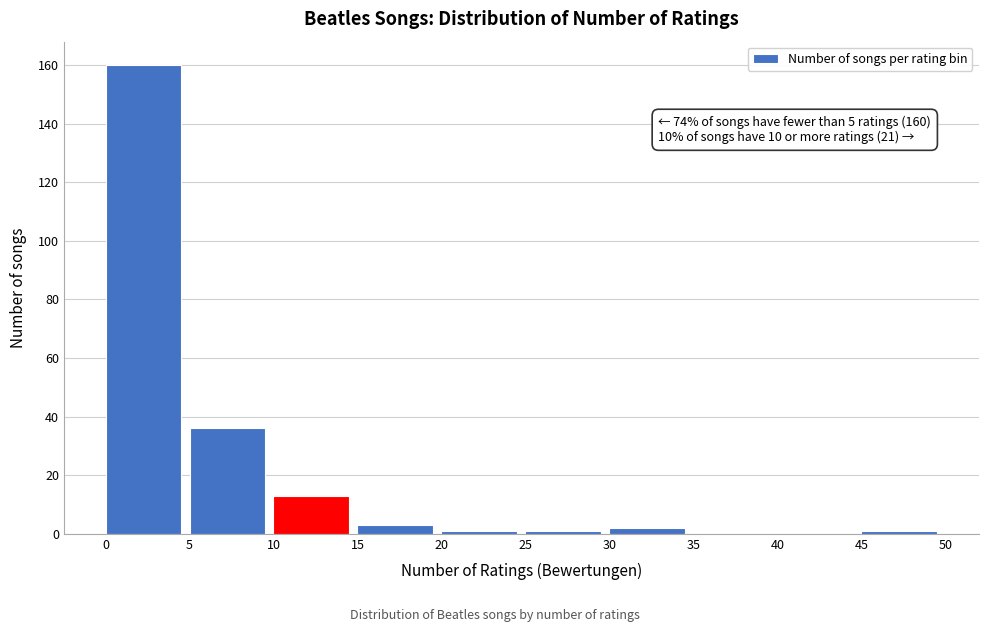

Which range on the x-axis has the tallest bar?

0 to 5